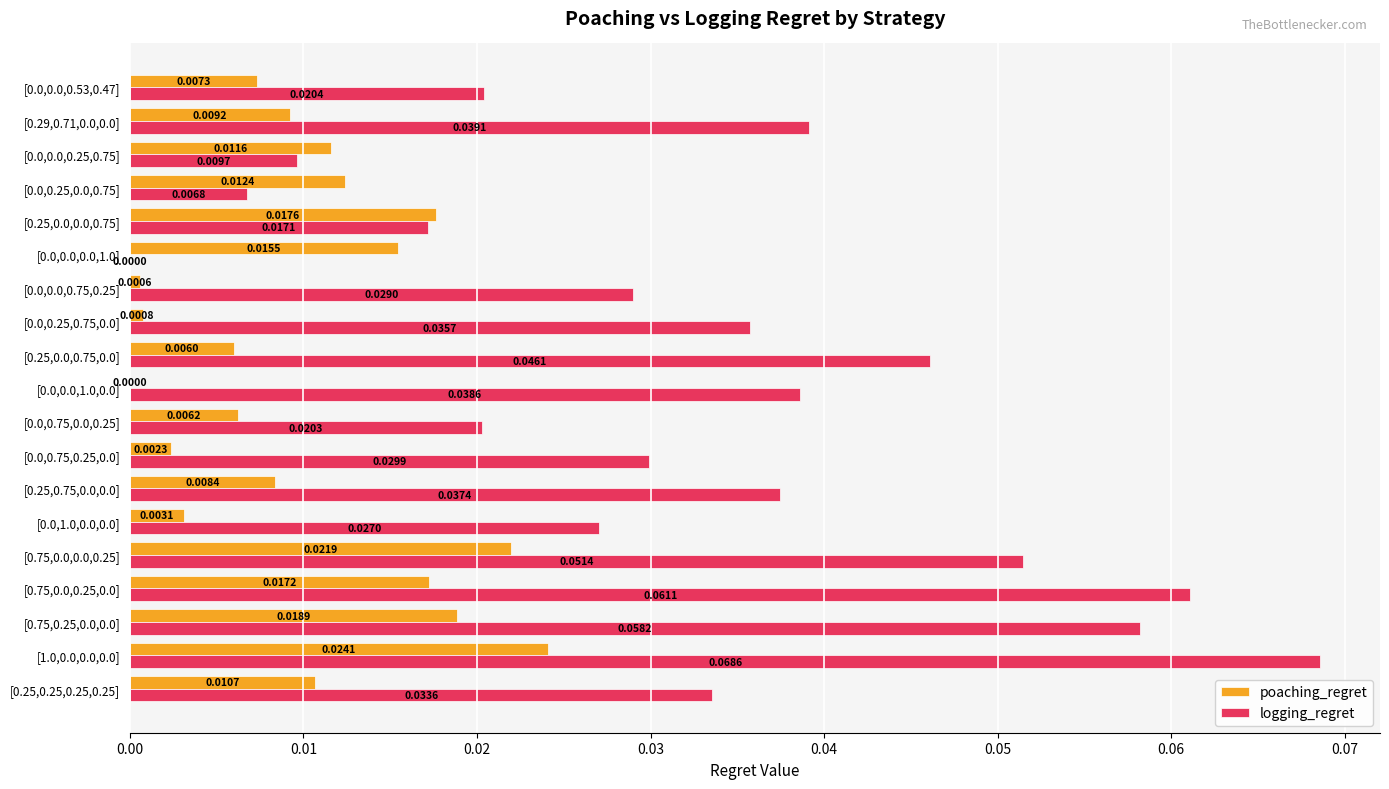

Which series has the largest total across all categories?

logging_regret